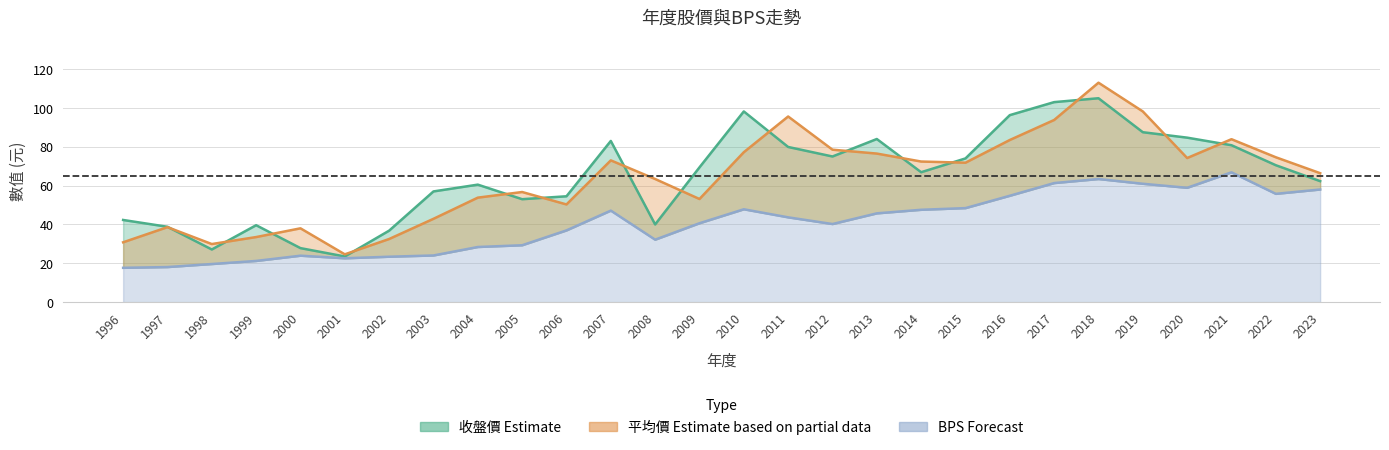

Where is the first local minimum for 年度股價(元)平均?

1998